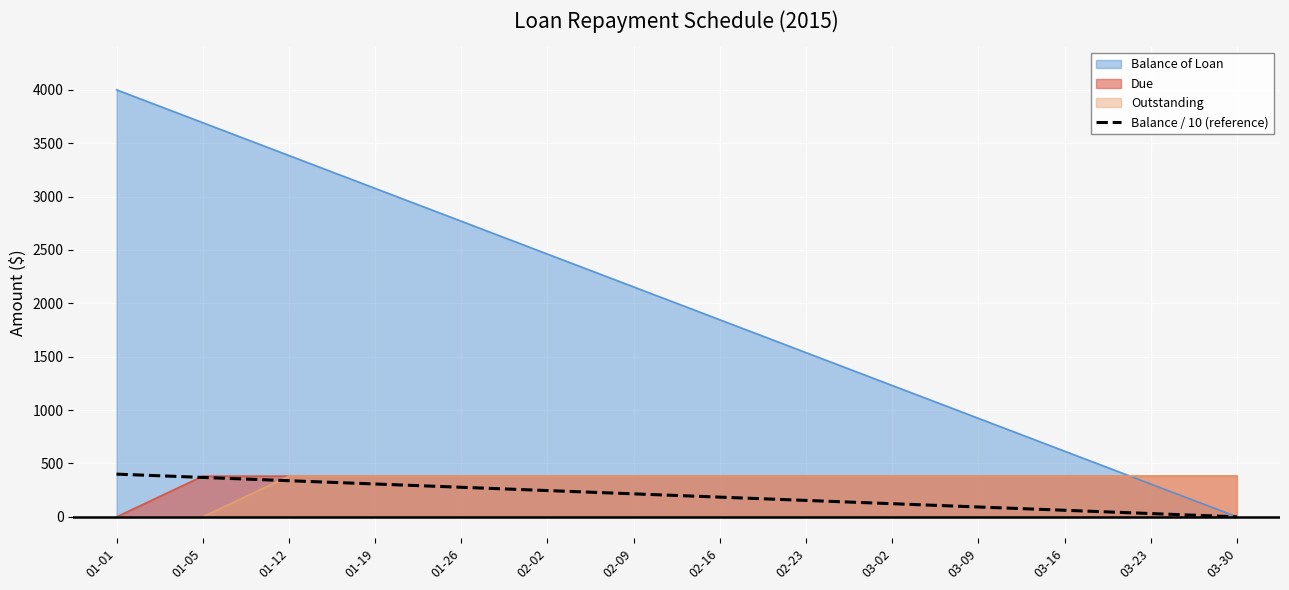

Between 01-12 and 03-30, which is larger?

01-12